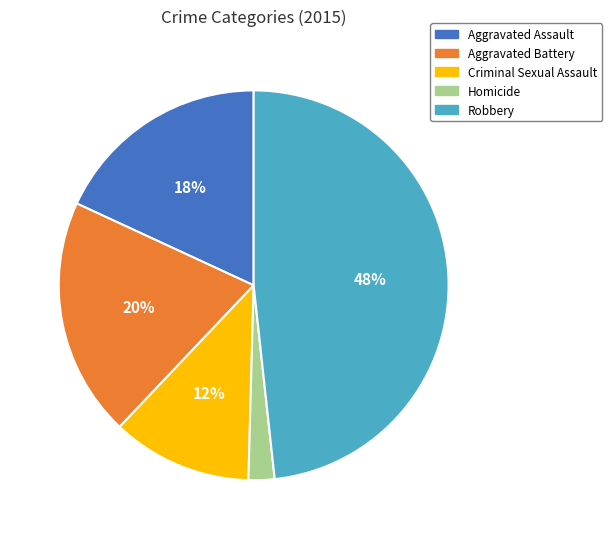

Is the sum of Criminal Sexual Assault and Aggravated Battery greater than half?

No